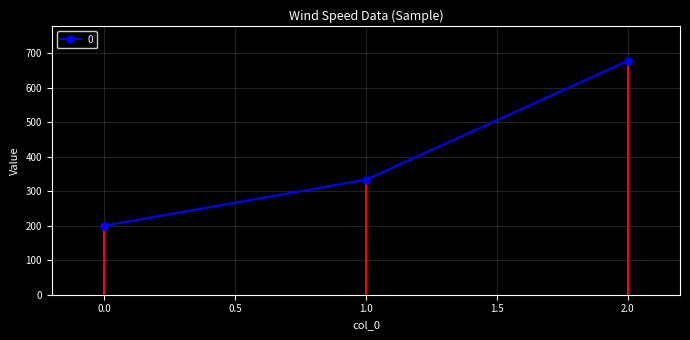

How many values are below 333?

1